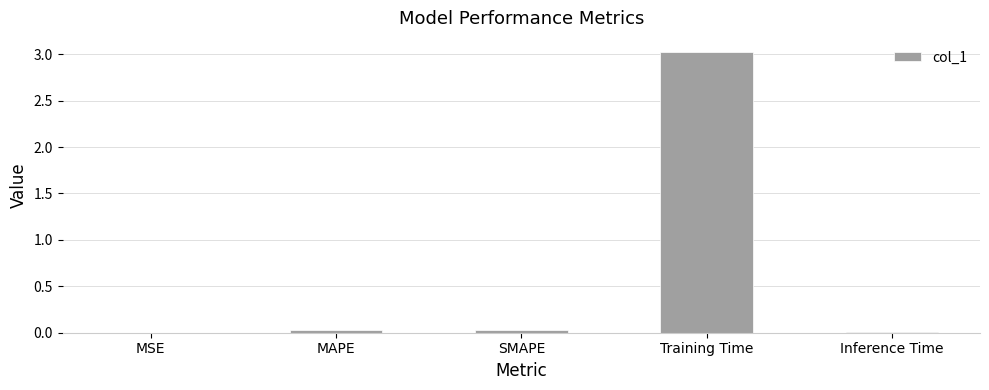

What is the sum of all values?

3.1